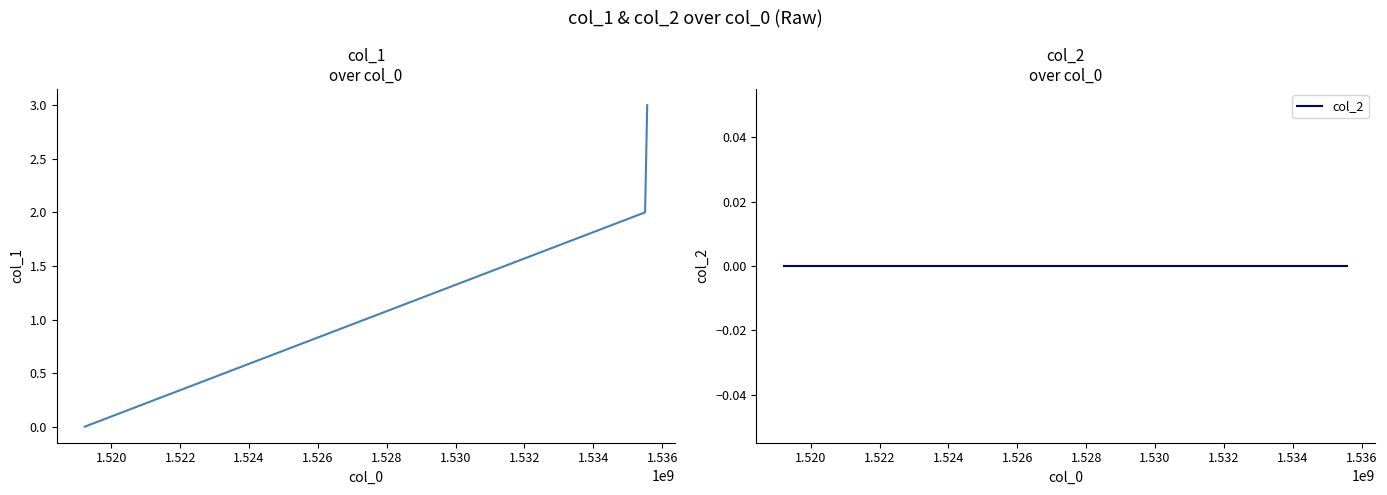

Reading right to left, list all the values displayed in this chart.

col_1: 3	2	0
col_2: 0	0	0